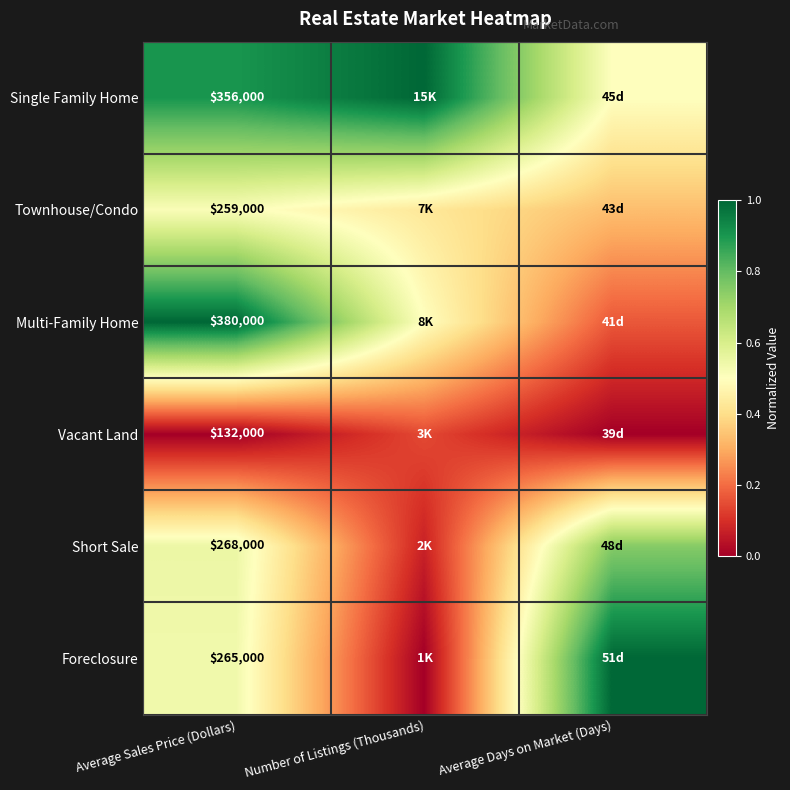

Is it true that Single Family Home equals 0.5 at Number of Listings (Thousands)?

False